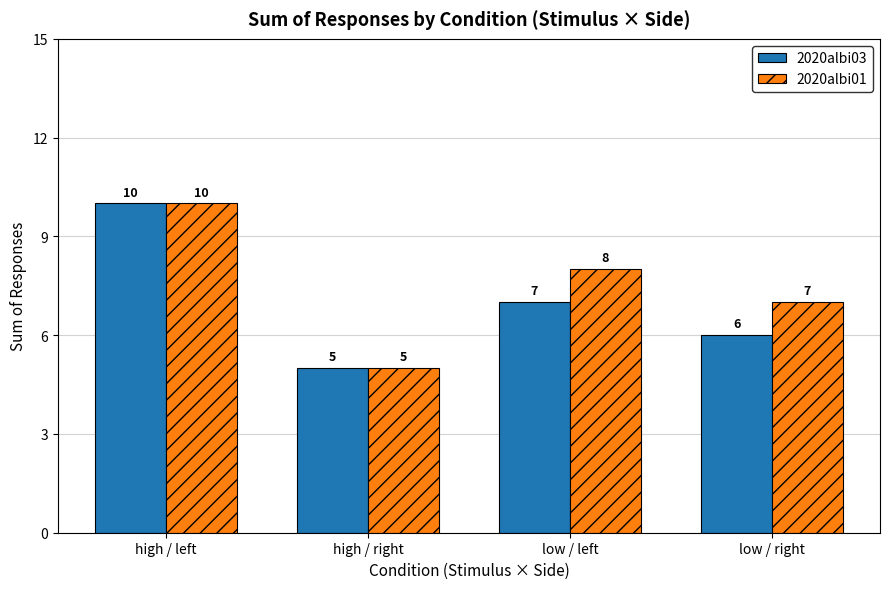

What are all the series names shown in the legend?

2020albi03, 2020albi01